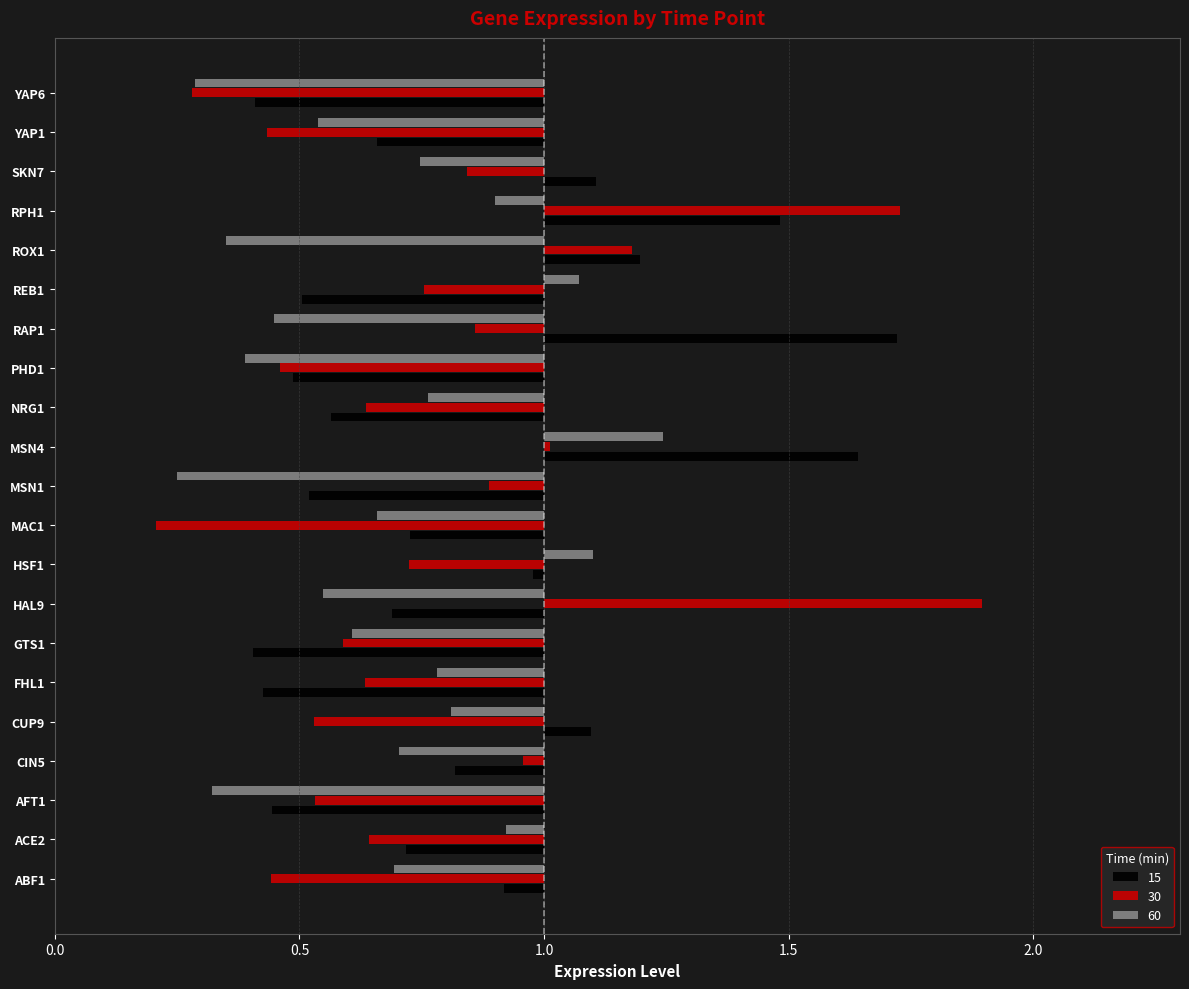

What position from the left is CIN5?

4